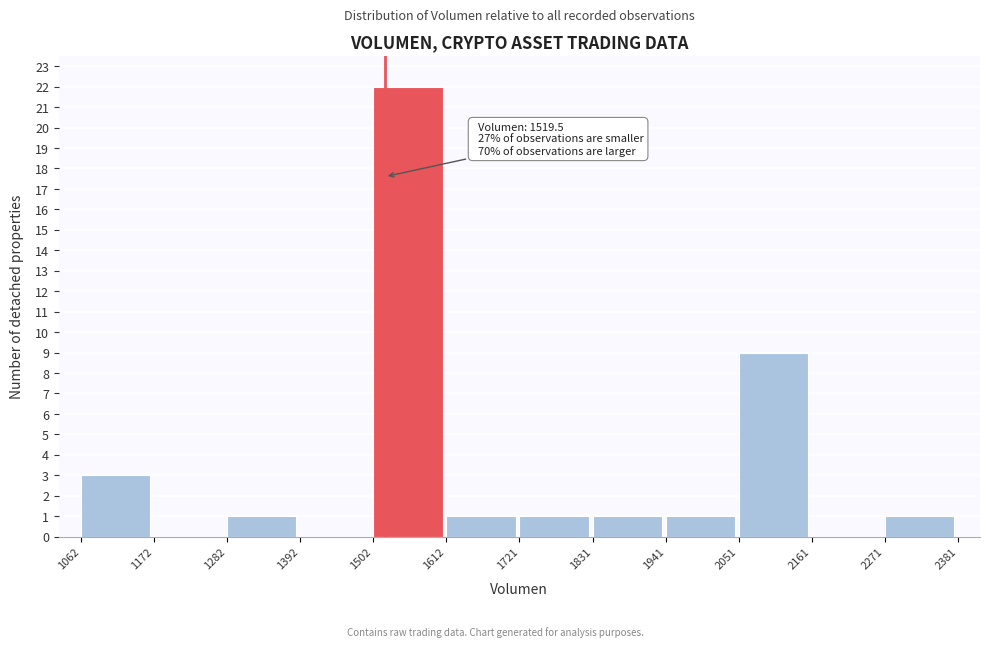

Which range on the x-axis has the tallest bar?

1502 to 1612